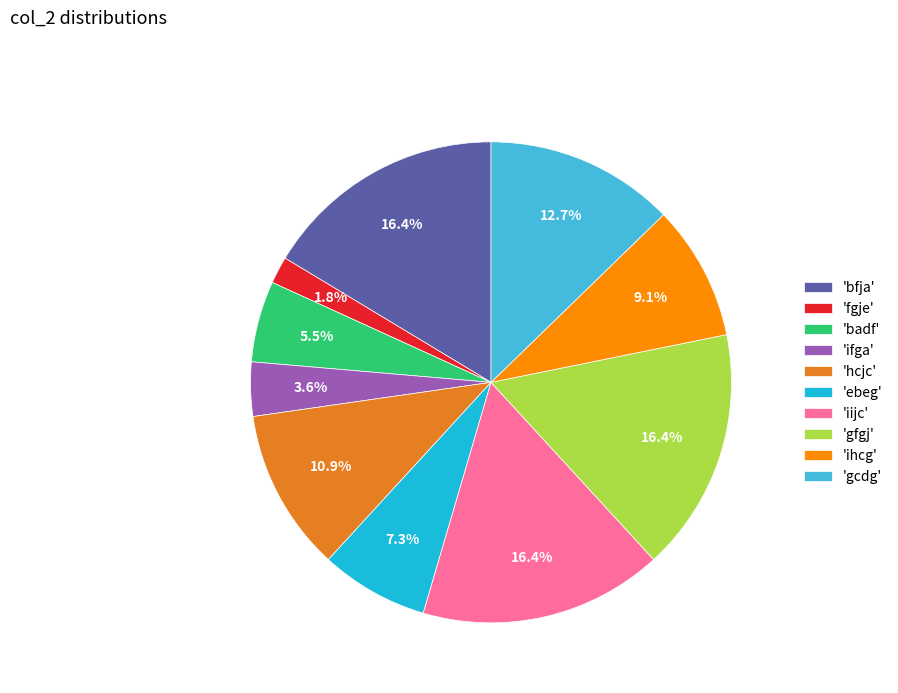

Is there a majority slice in this chart?

No